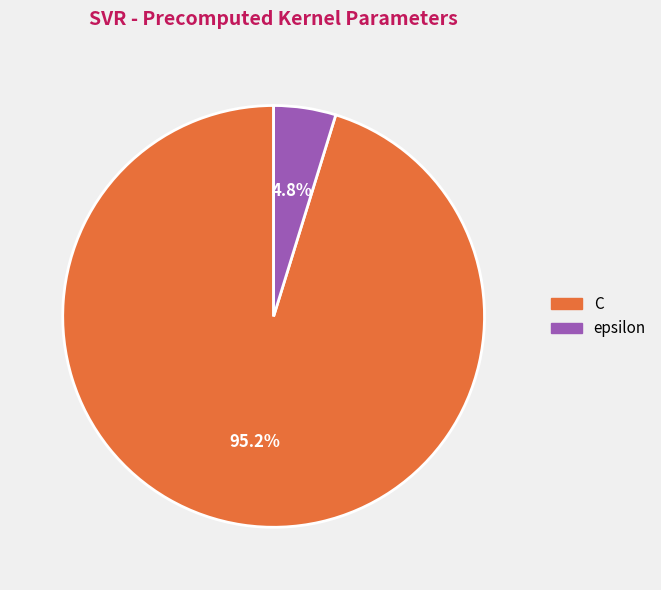

Which category has the smallest portion of the pie?

epsilon